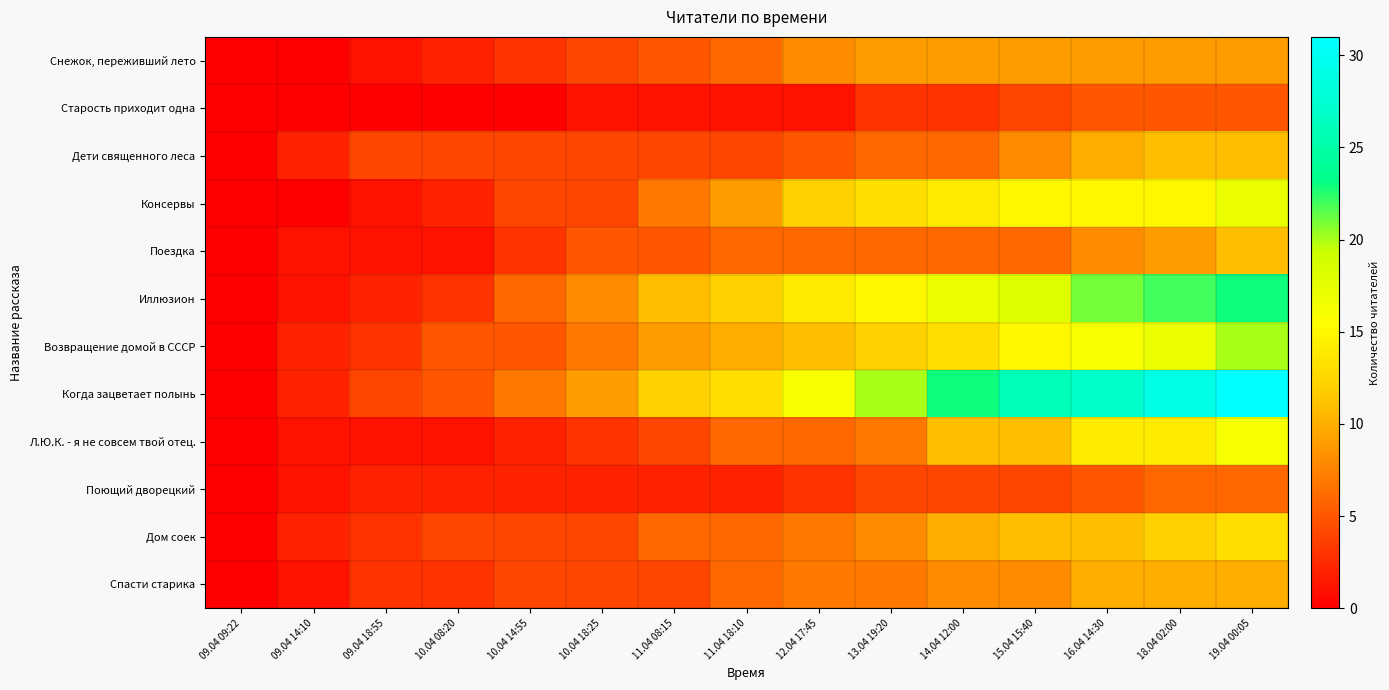

What is the total value across all series at 16.04 14:30?

151